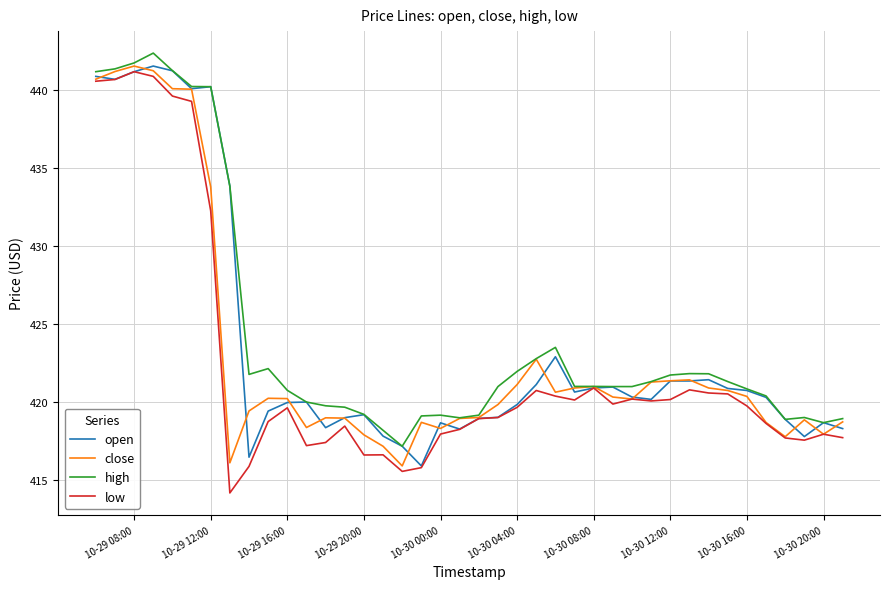

Rank the series by their average value, from lowest to highest.

low, close, open, high